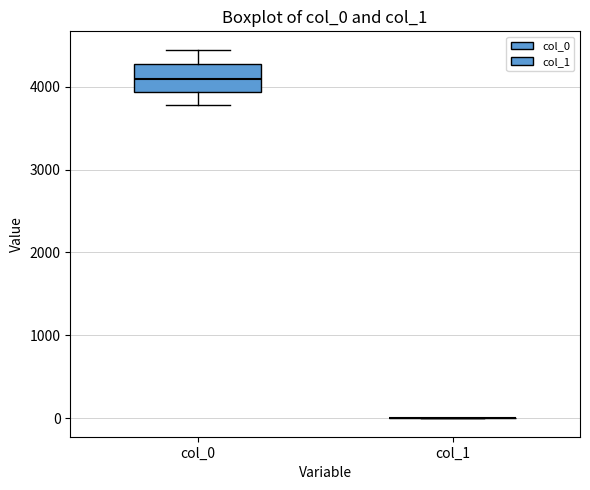

Reading left to right, transcribe this box plot: for each box, give where its median line is, the range the box spans, and where its two whiskers end, as read against the y-axis. The values are not printed on the chart, so give them approximately, as read against the axis.

col_0: median 4100, box 3900 to 4300, whiskers 3800 to 4400
col_1: box collapsed to a line at 0, whiskers 0 to 0